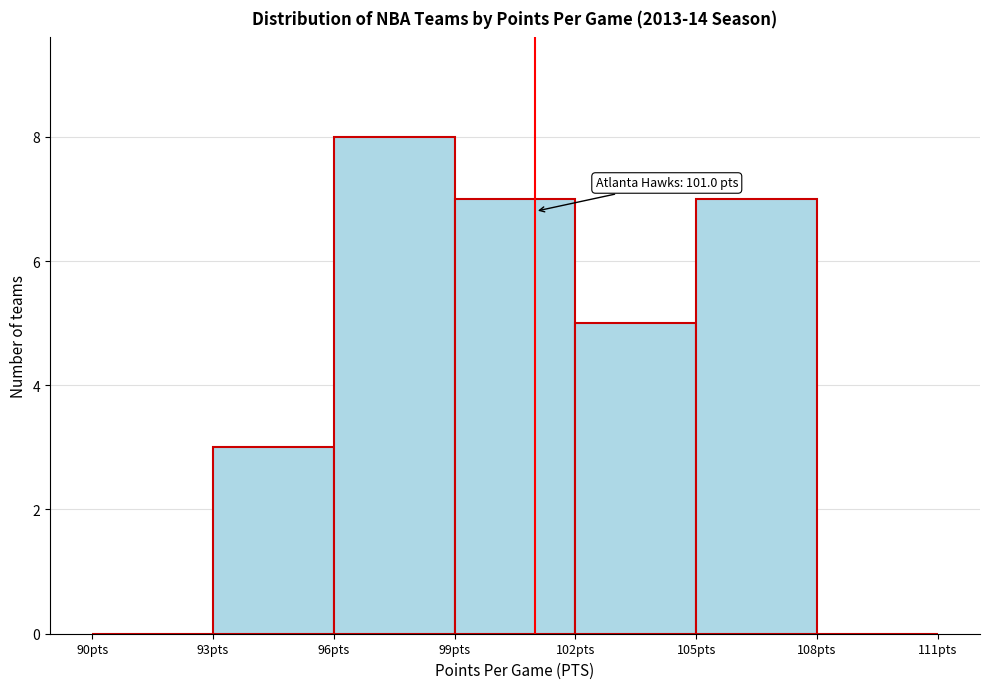

Which range on the x-axis has the tallest bar?

96 to 99